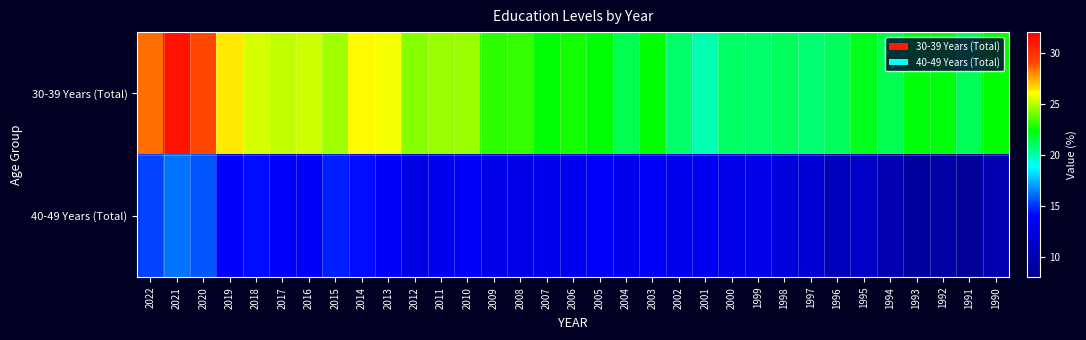

At how many categories does at least one series exceed 25?

9